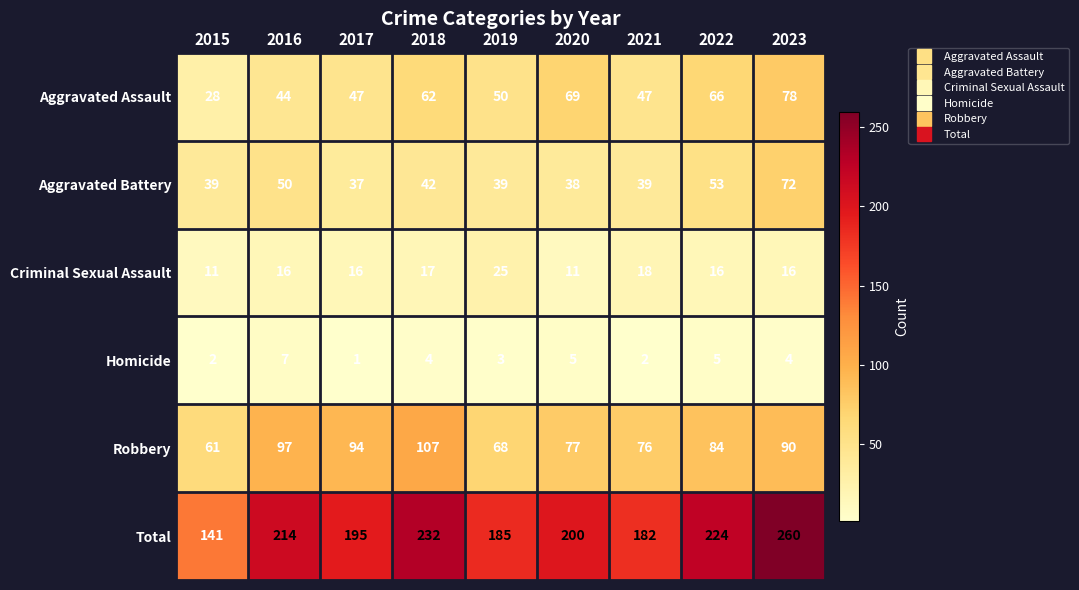

What is the difference between the Robbery values at 2022 and 2023?

6